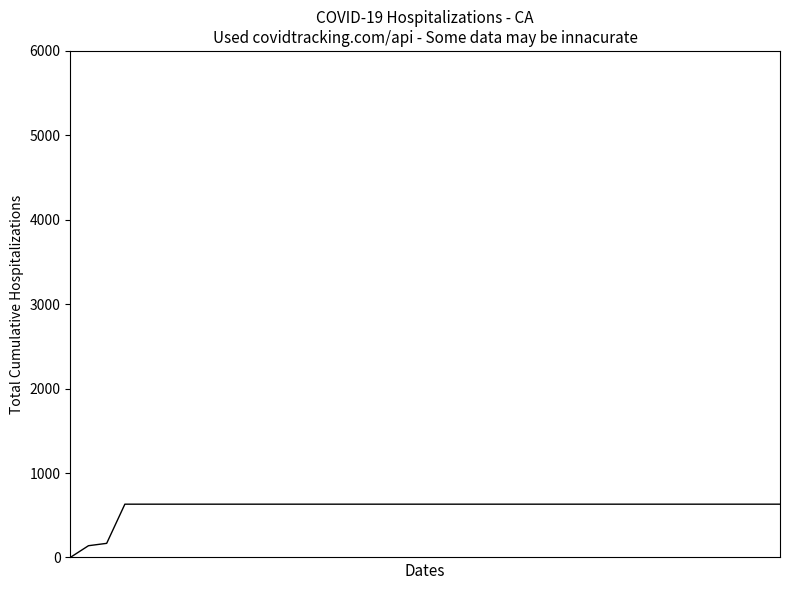

What is the difference between the maximum and minimum values?

631